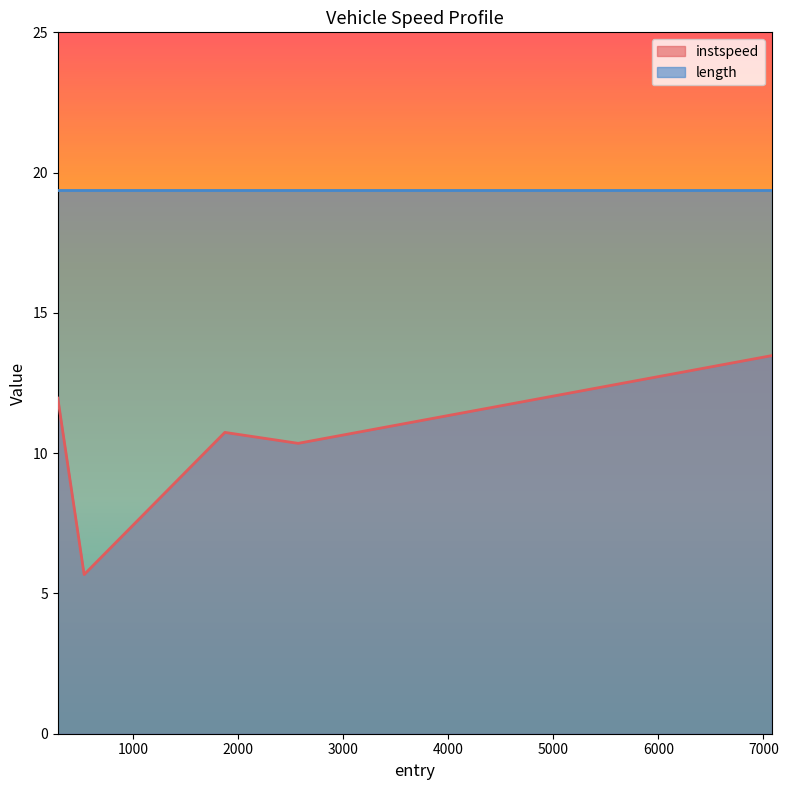

What is the difference between the maximum and minimum values?

7.8